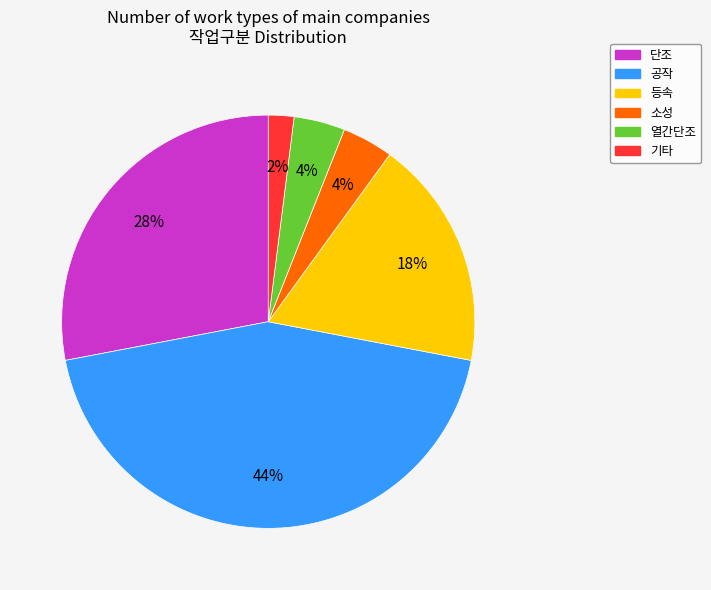

Is it true that 공작 is 44% of the pie?

True